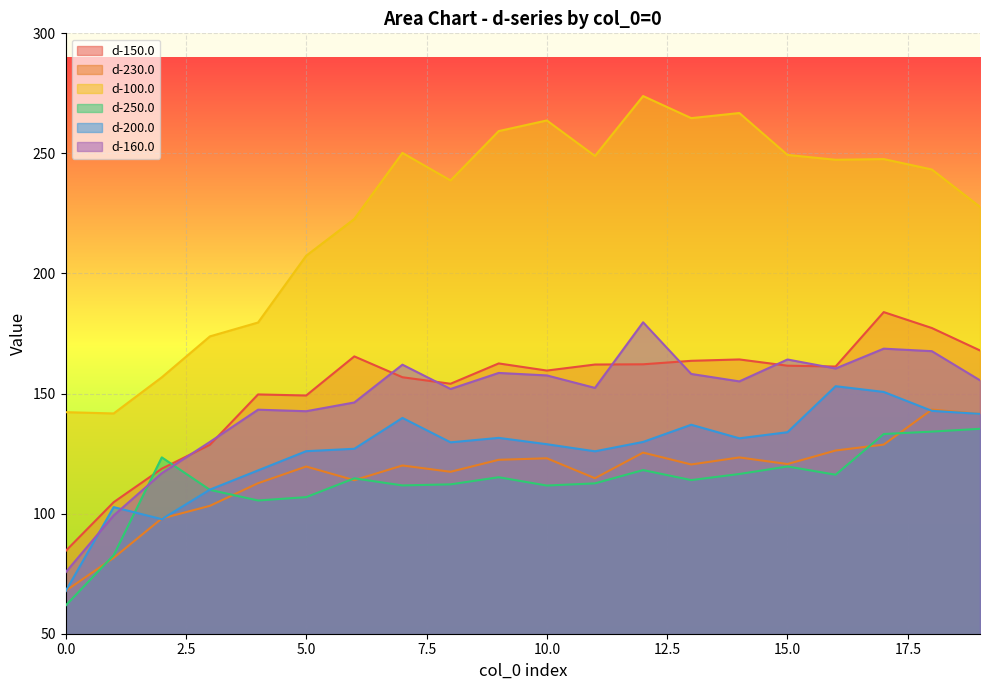

How many lines are shown in the chart?

6